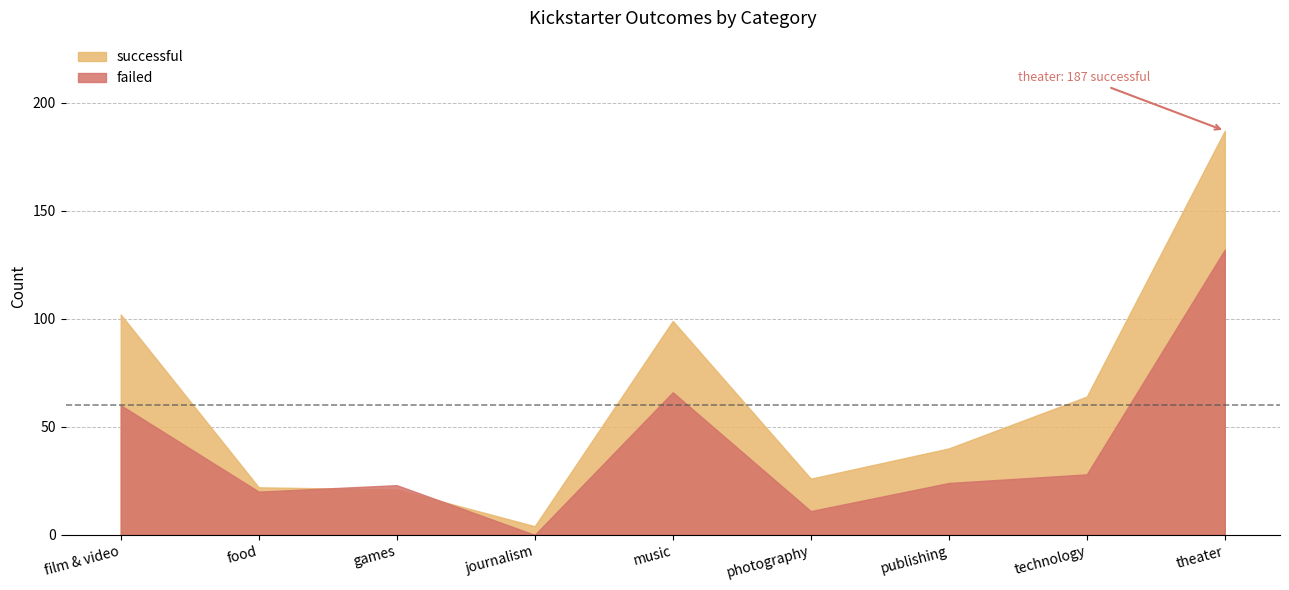

Reading right to left, extract all data points from this chart.

successful: 187	64	40	26	99	4	21	22	102
failed: 132	28	24	11	66	0	23	20	60